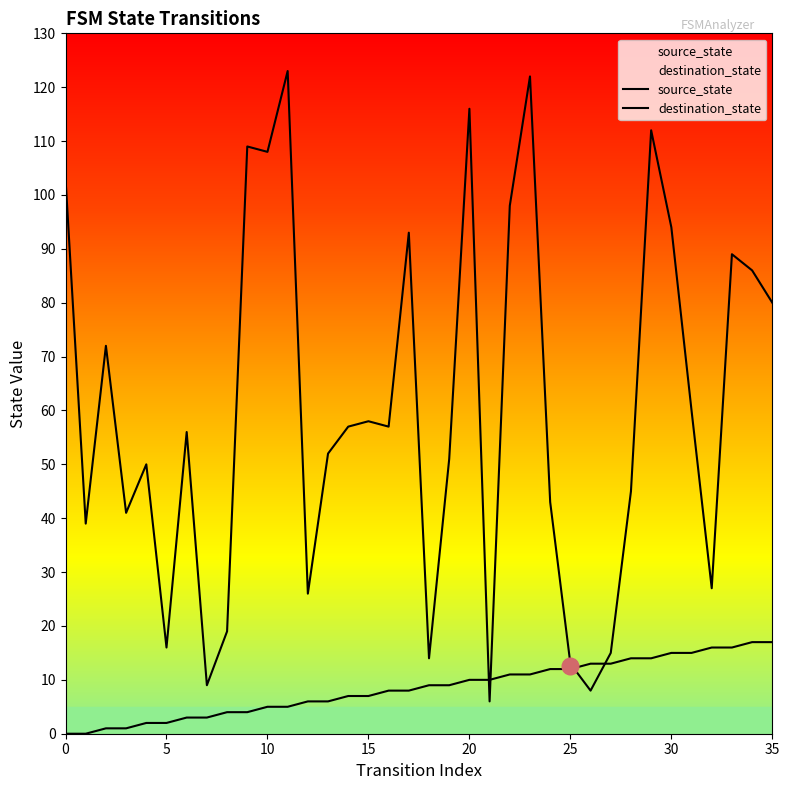

After their last crossing, which series has the higher values: destination_state or source_state?

destination_state